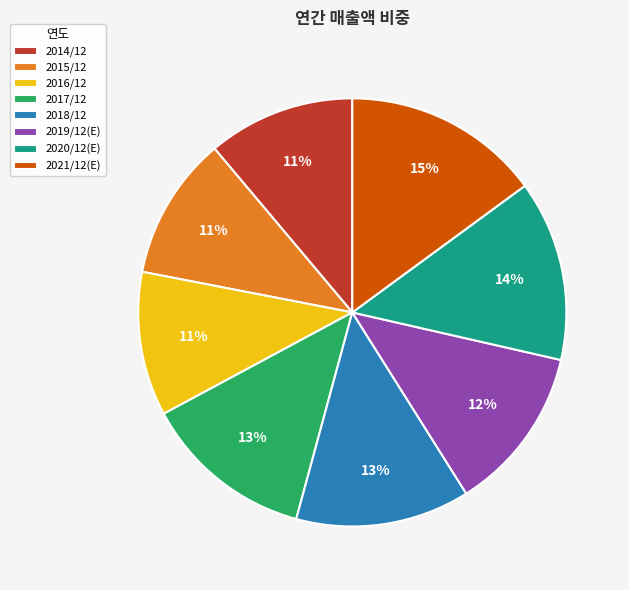

To the nearest percent, what is the combined percentage of 2021/12(E) and 2015/12?

26%